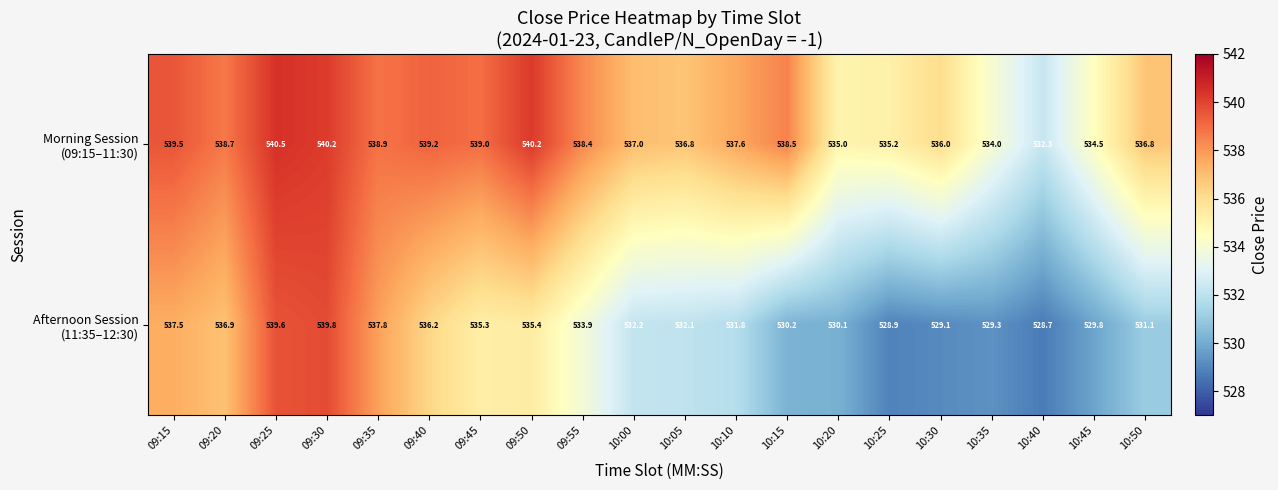

How many distinct data groups are displayed?

2